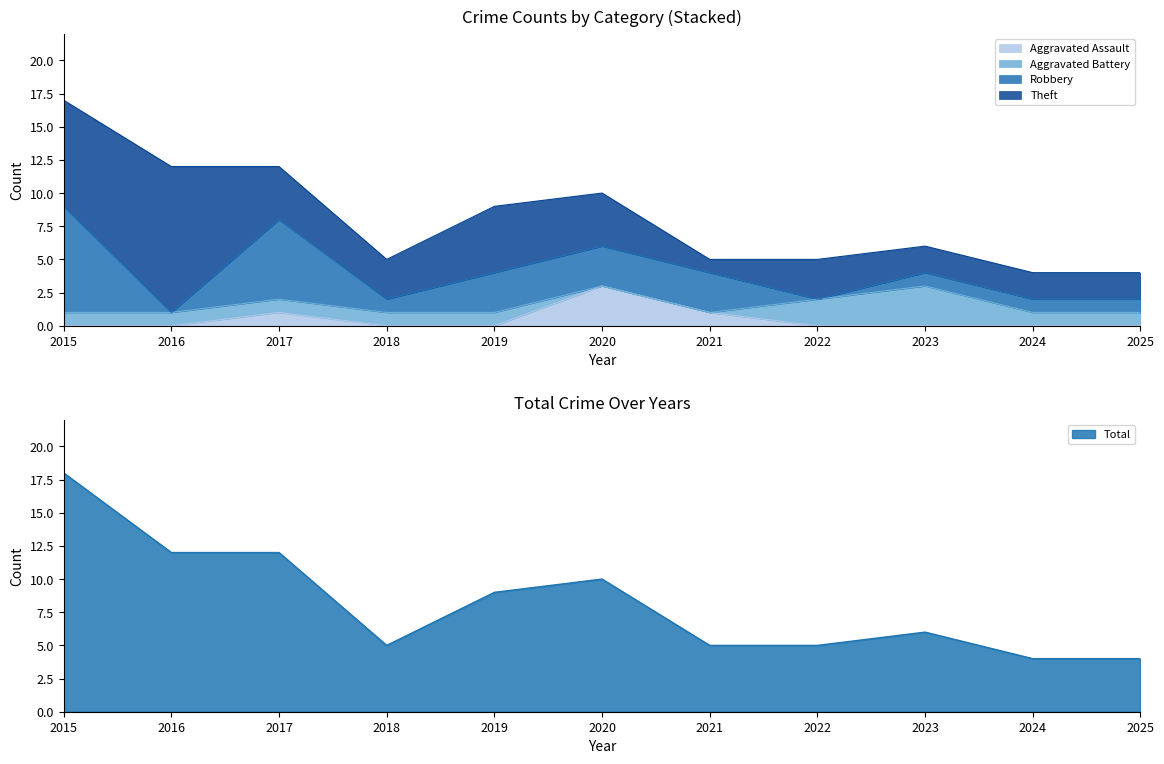

After their last crossing, which series has the higher values: Robbery or Theft?

Theft